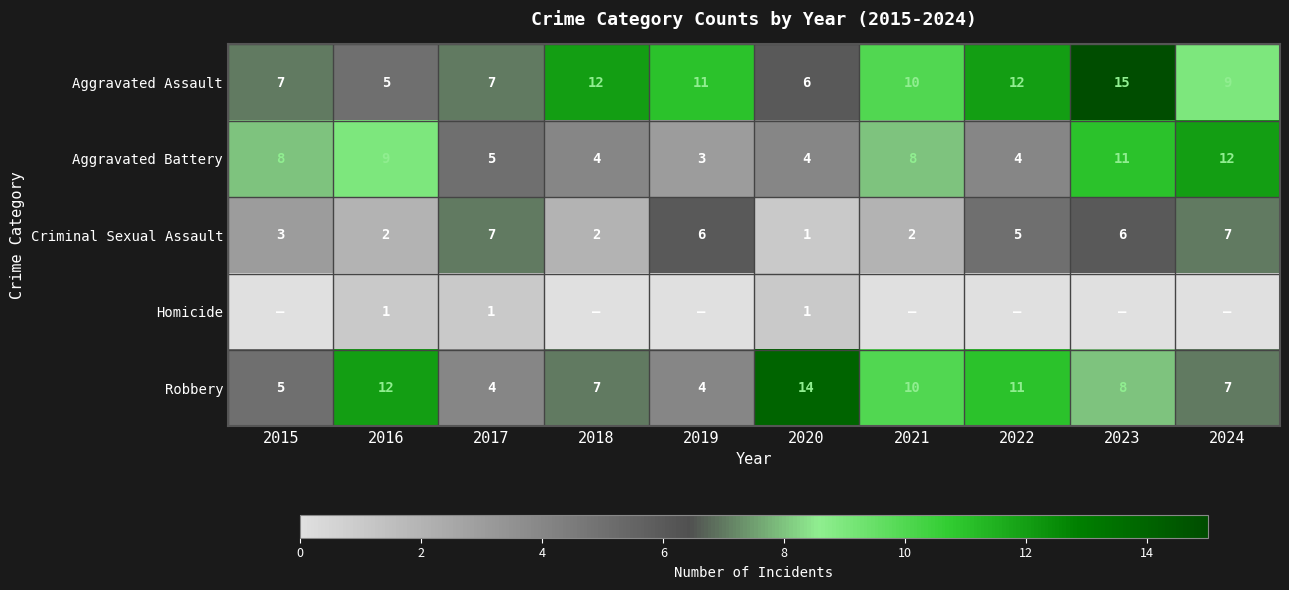

At which label is Aggravated Assault closest to 10?

2021